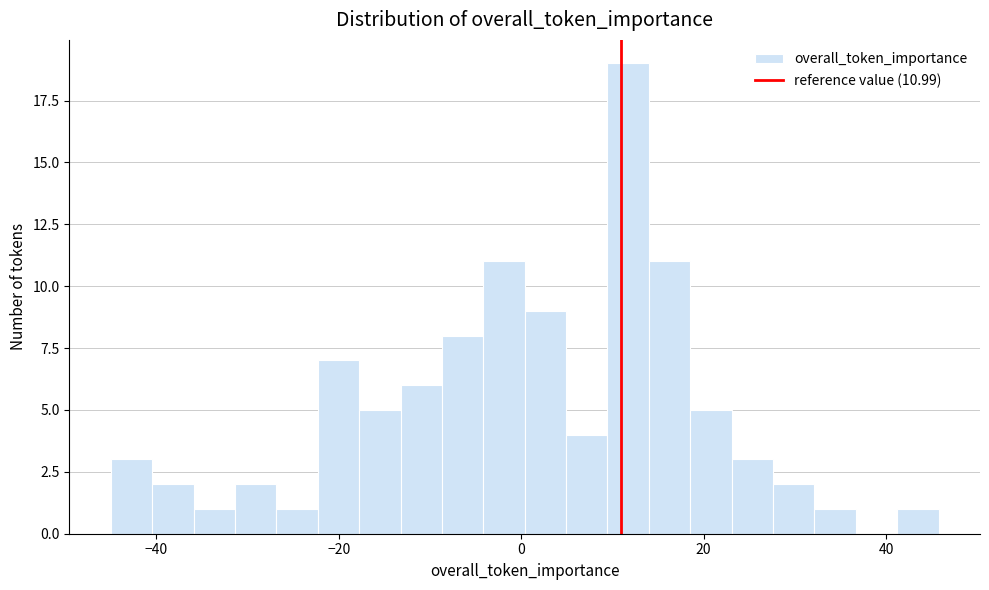

Read against the x-axis, roughly where is the centre of the tallest bar?

12